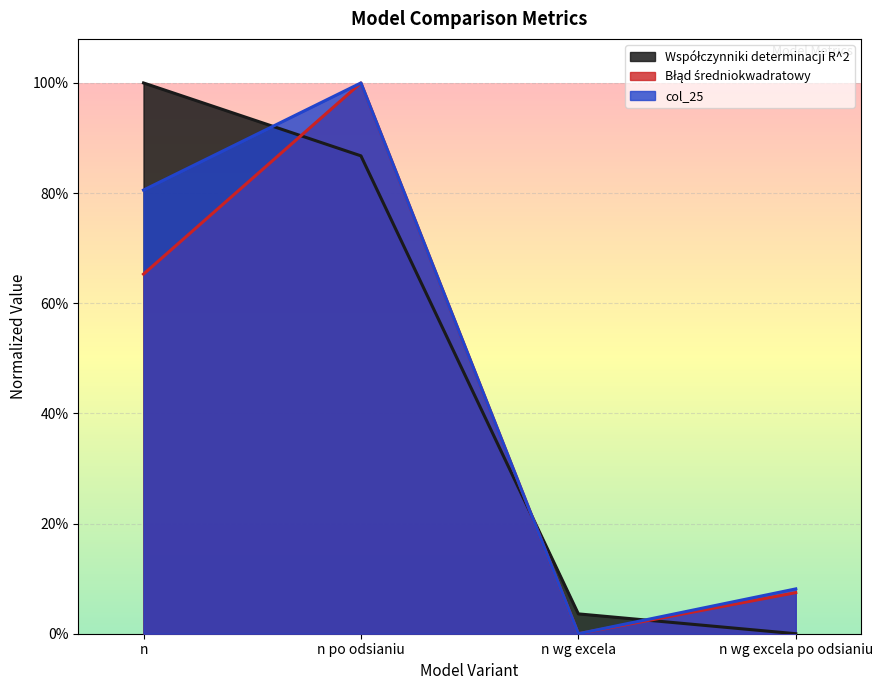

Where is col_25 nearest to the value 0?

n wg excela